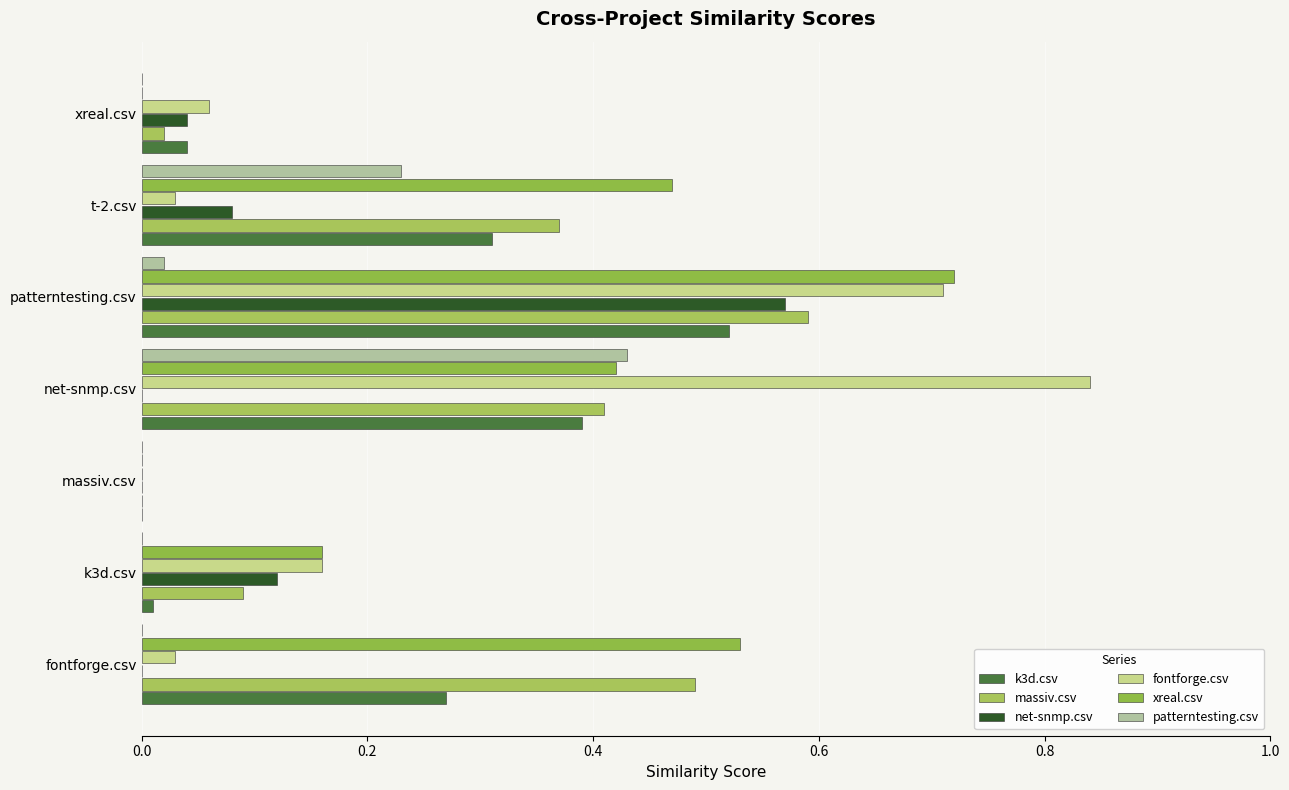

What are all the series names shown in the legend?

k3d.csv, massiv.csv, net-snmp.csv, fontforge.csv, xreal.csv, patterntesting.csv